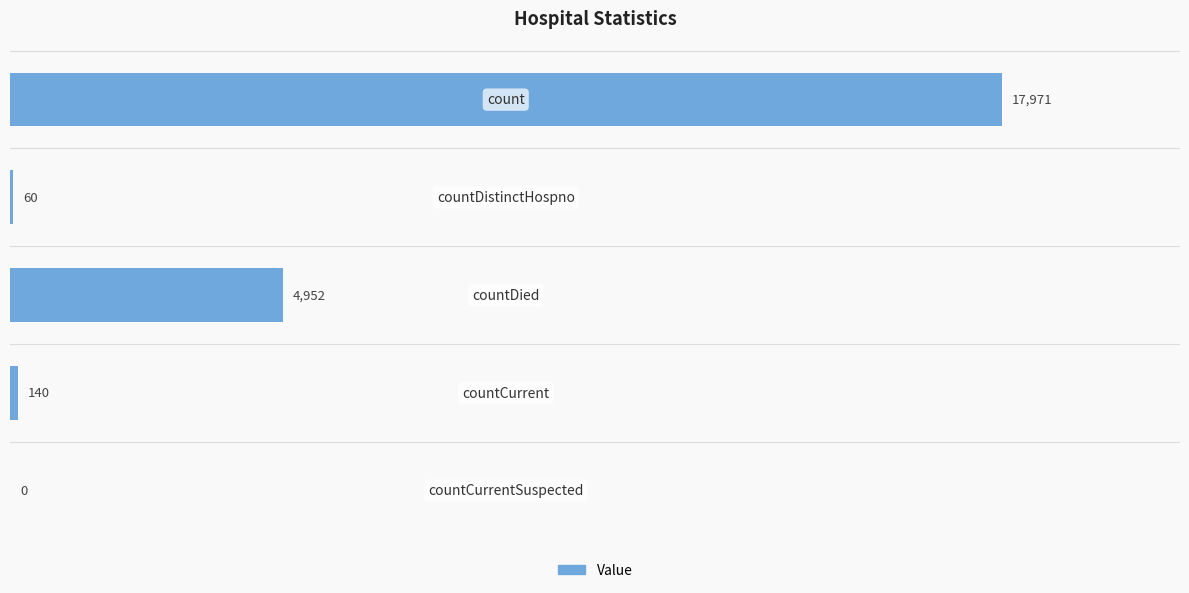

What is the maximum value shown in the chart?

17971